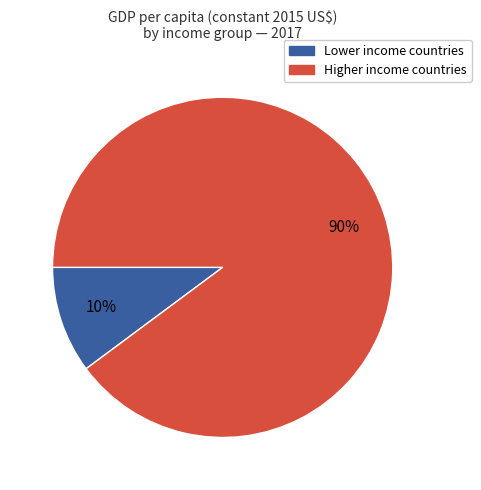

To the nearest percent, what is the average slice percentage?

50%